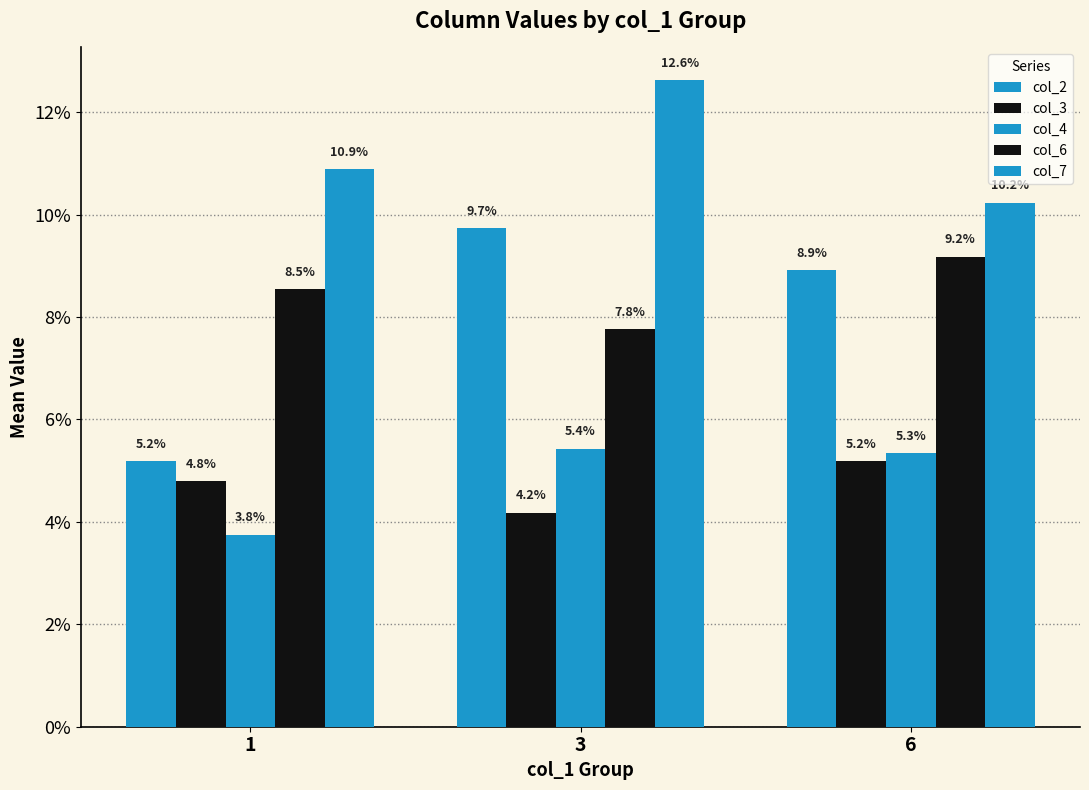

Does the chart contain stacked bars?

No